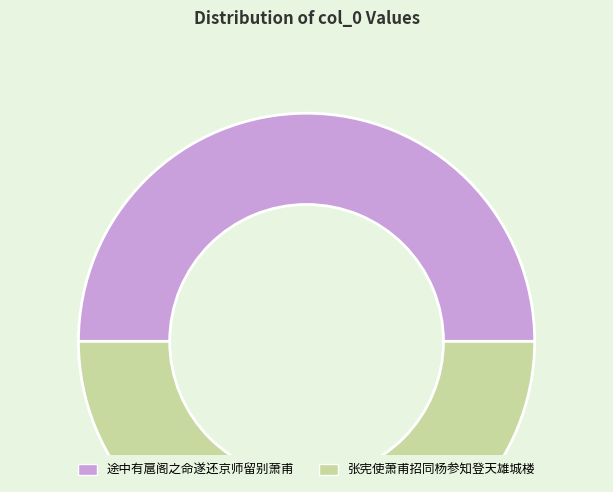

Is the sum of 途中有扈阁之命遂还京师留别萧甫 and 张宪使萧甫招同杨参知登天雄城楼 greater than half?

Yes